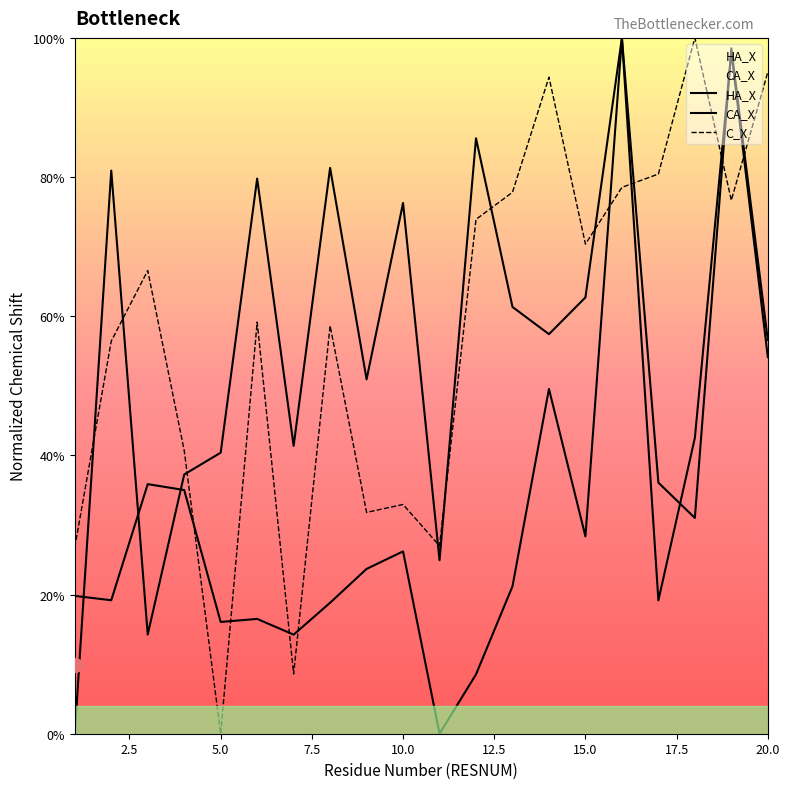

What is the sum of all CA_X values?

1116.6